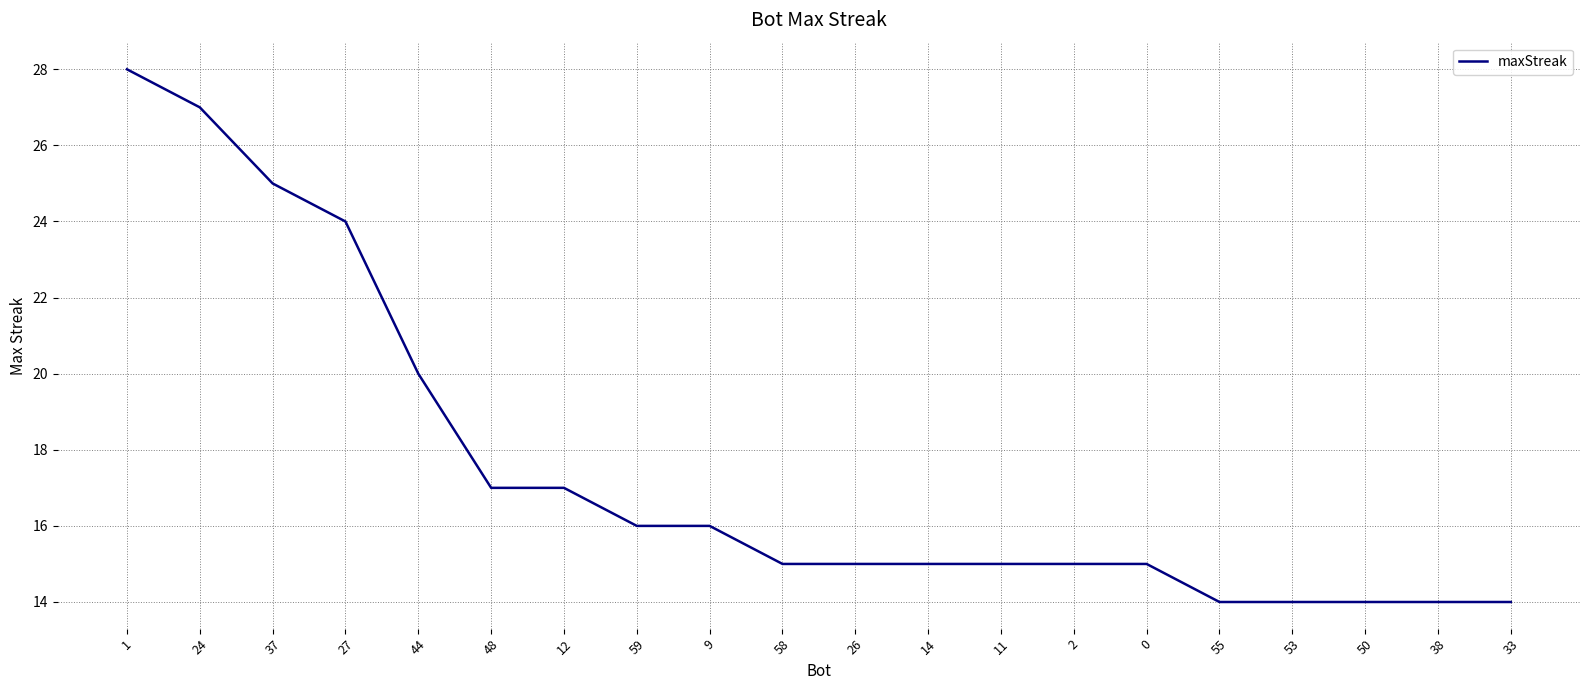

Between 50 and 44, which is larger?

44